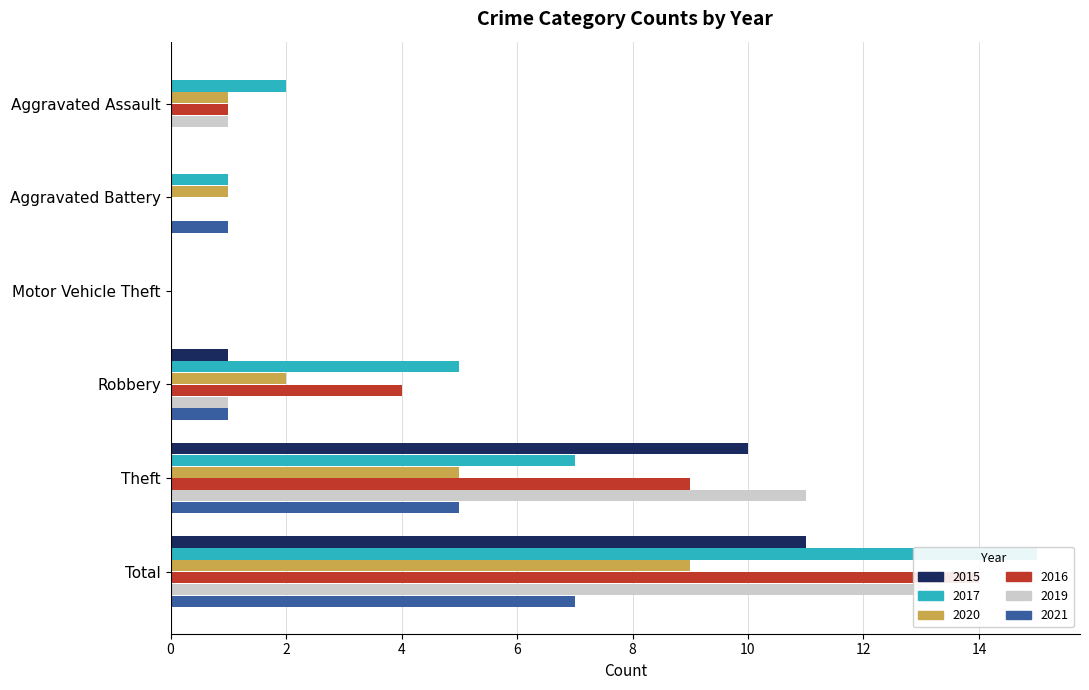

What are all the series names shown in the legend?

2015, 2017, 2020, 2016, 2019, 2021